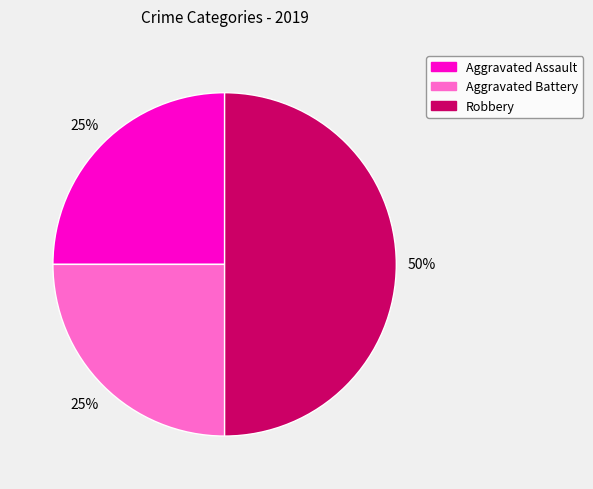

Which slice is the largest?

Robbery